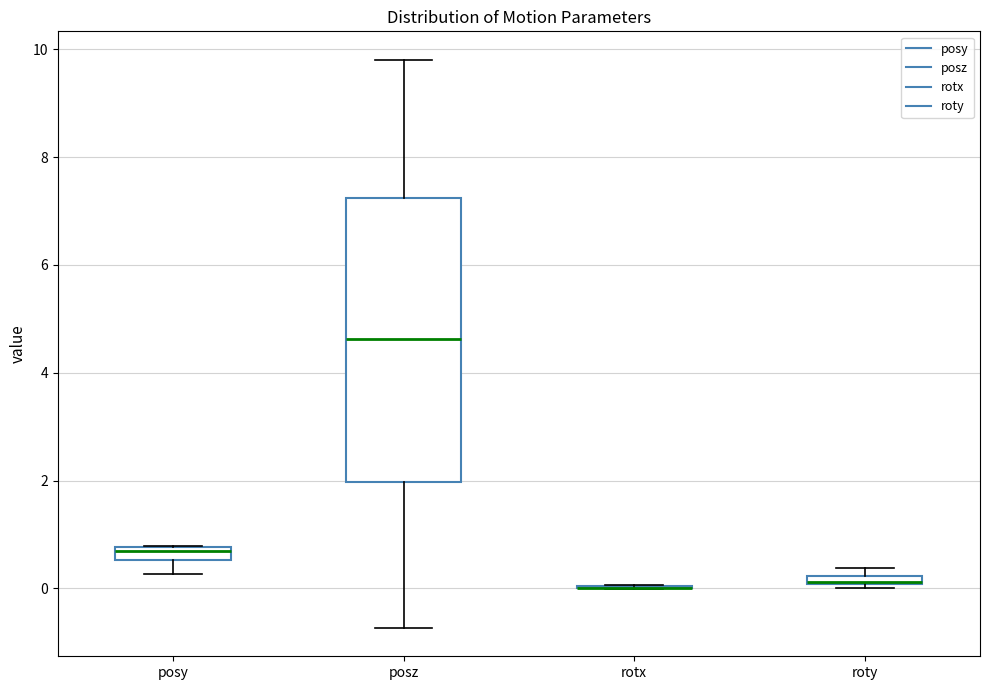

Comparing the boxes themselves (not the whiskers), which one is the tallest?

posz